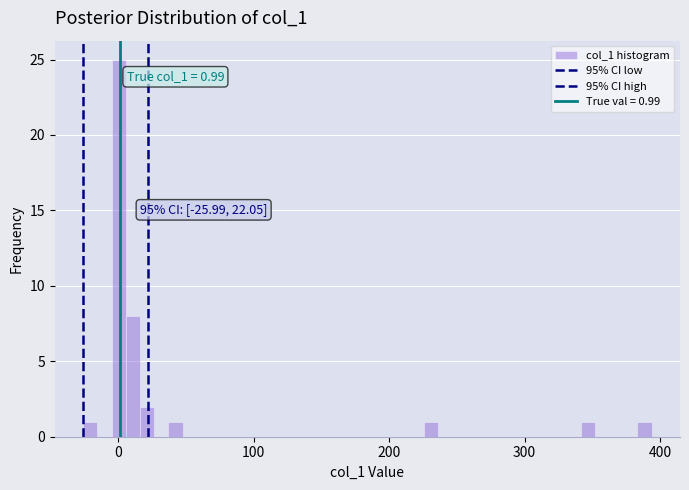

Around what value on the x-axis is the tallest bar? Give the approximate position of its centre, as read against the axis.

0